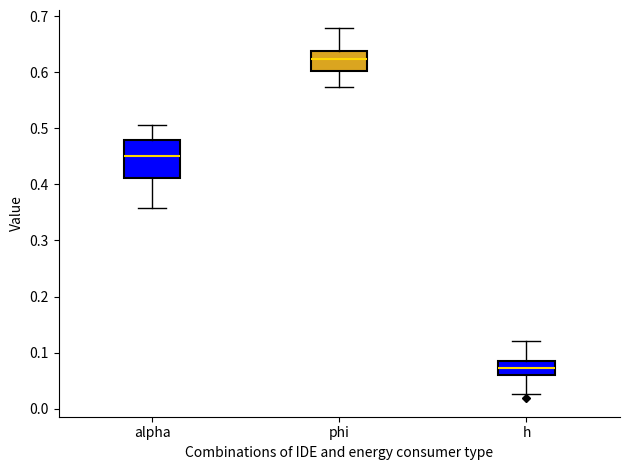

Where is the lower edge of the box for phi on the y-axis? The values are not printed on the chart, so give them approximately, as read against the axis.

0.60